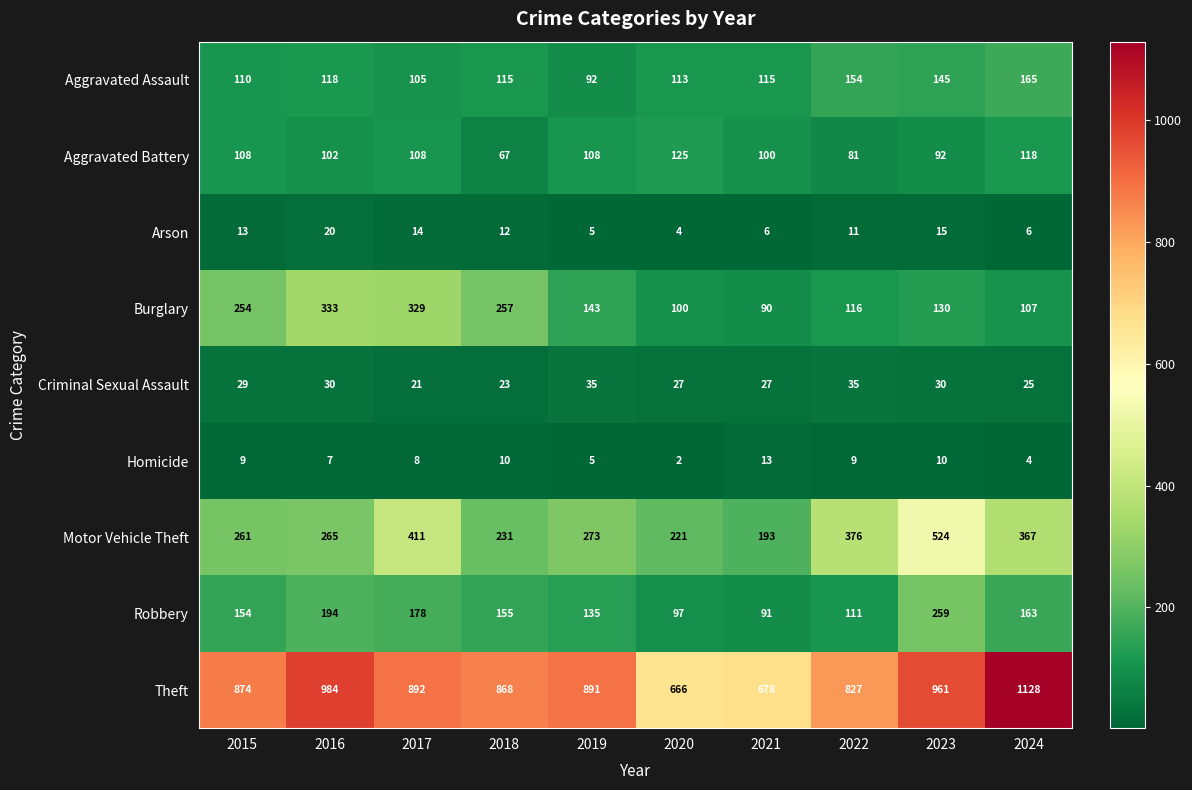

Rank the series by their maximum value, from lowest to highest.

Homicide, Arson, Criminal Sexual Assault, Aggravated Battery, Aggravated Assault, Robbery, Burglary, Motor Vehicle Theft, Theft